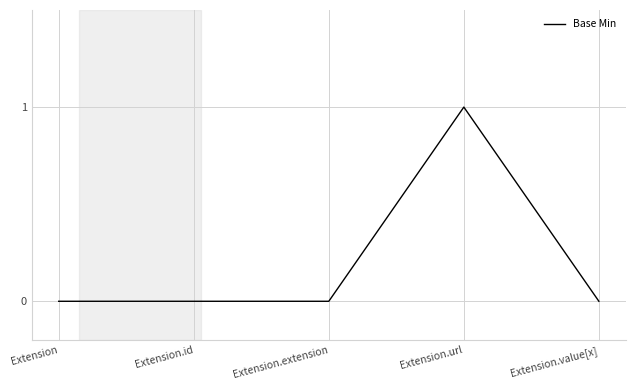

What position from the left is Extension.id?

2